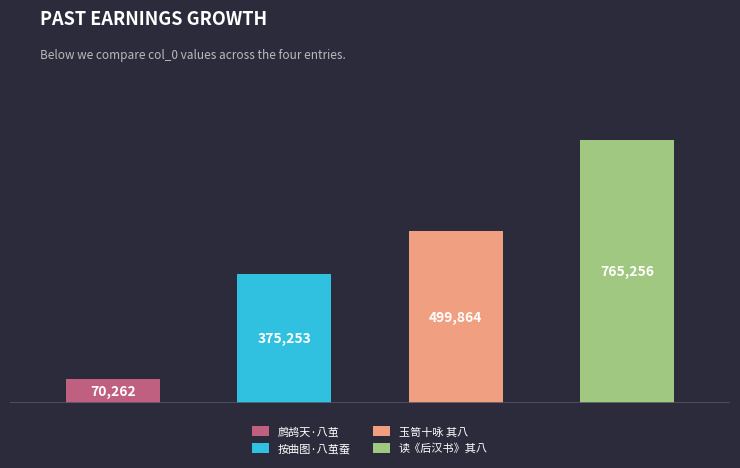

Approximately how many times larger is the value at 按曲图·八茧蚕抽独茧丝 compared to 玉笥十咏（曾伯曼命题） 其八 茧溪澄练?

0.8